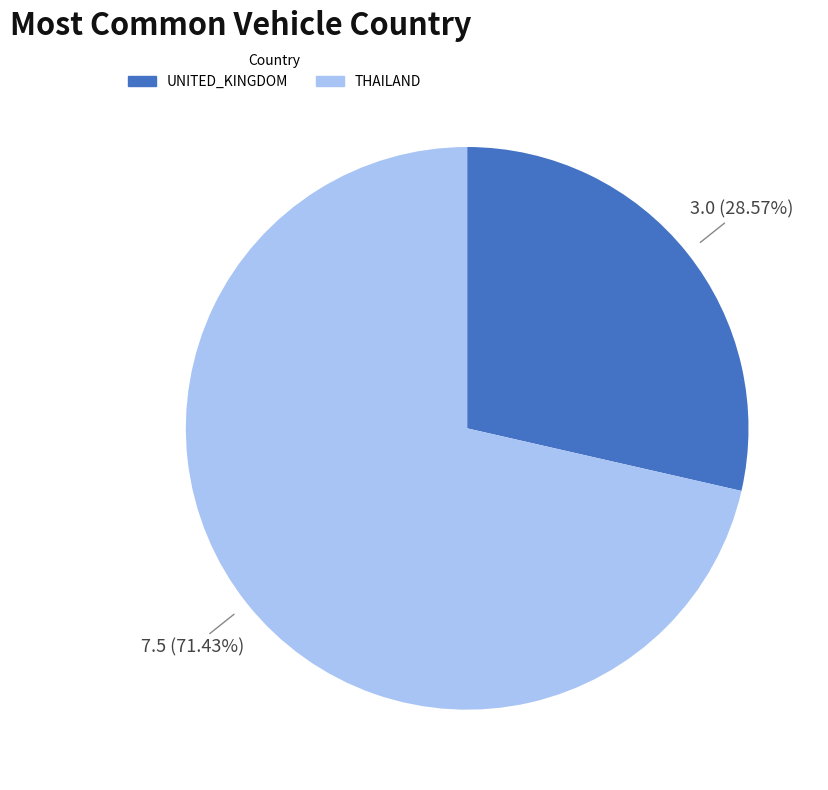

Is there any slice that represents more than half of the pie?

Yes